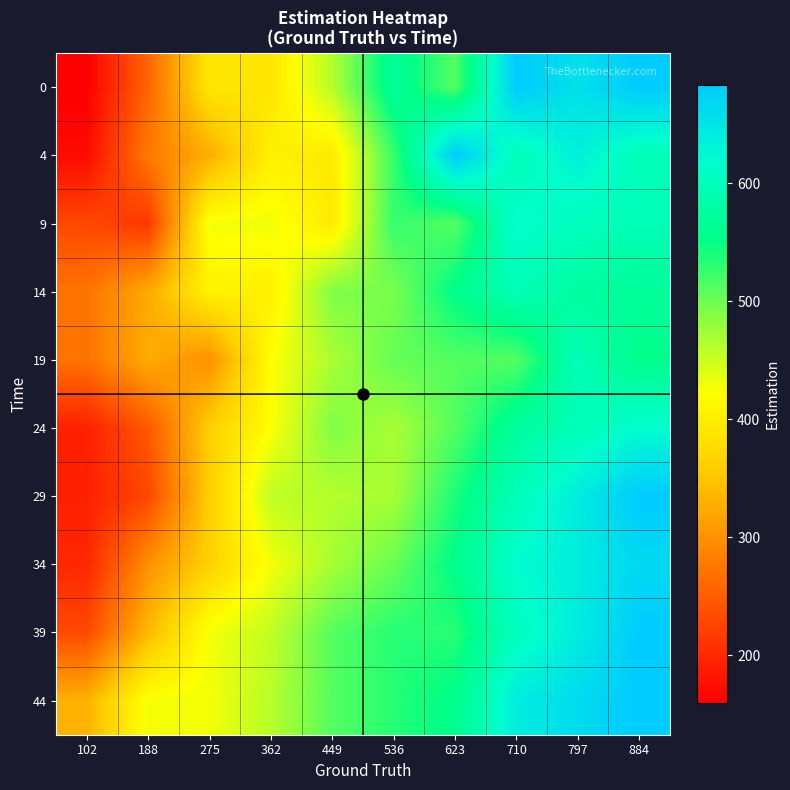

What is the minimum value shown in the chart?

160.0